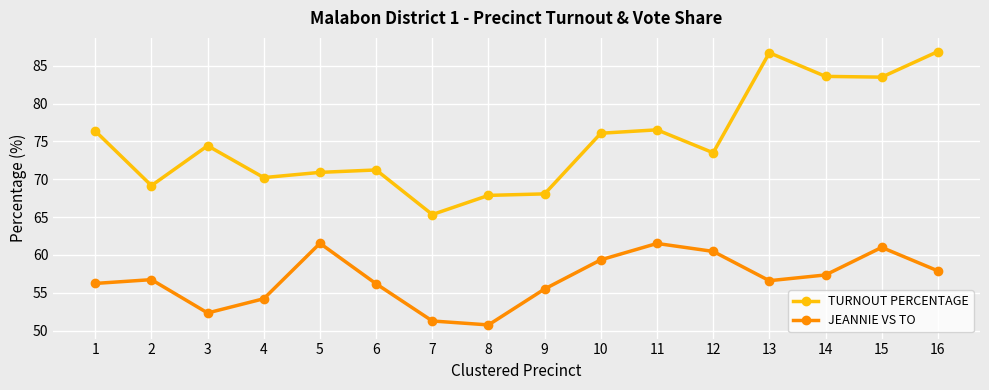

Which category has the lowest value across all series?

8